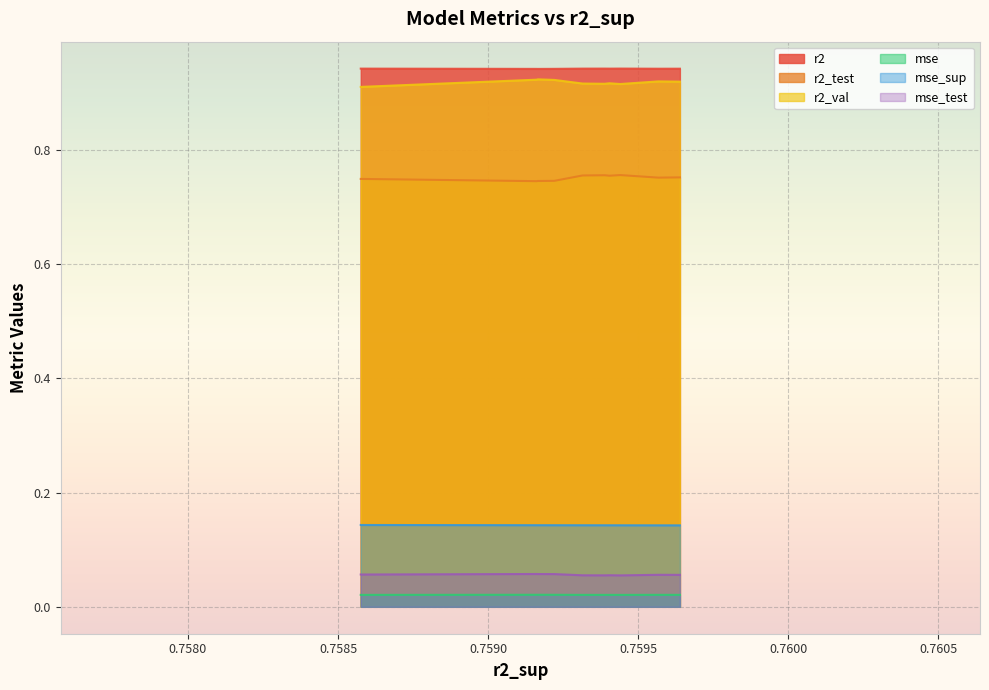

Which series has the widest spread of values?

r2_val